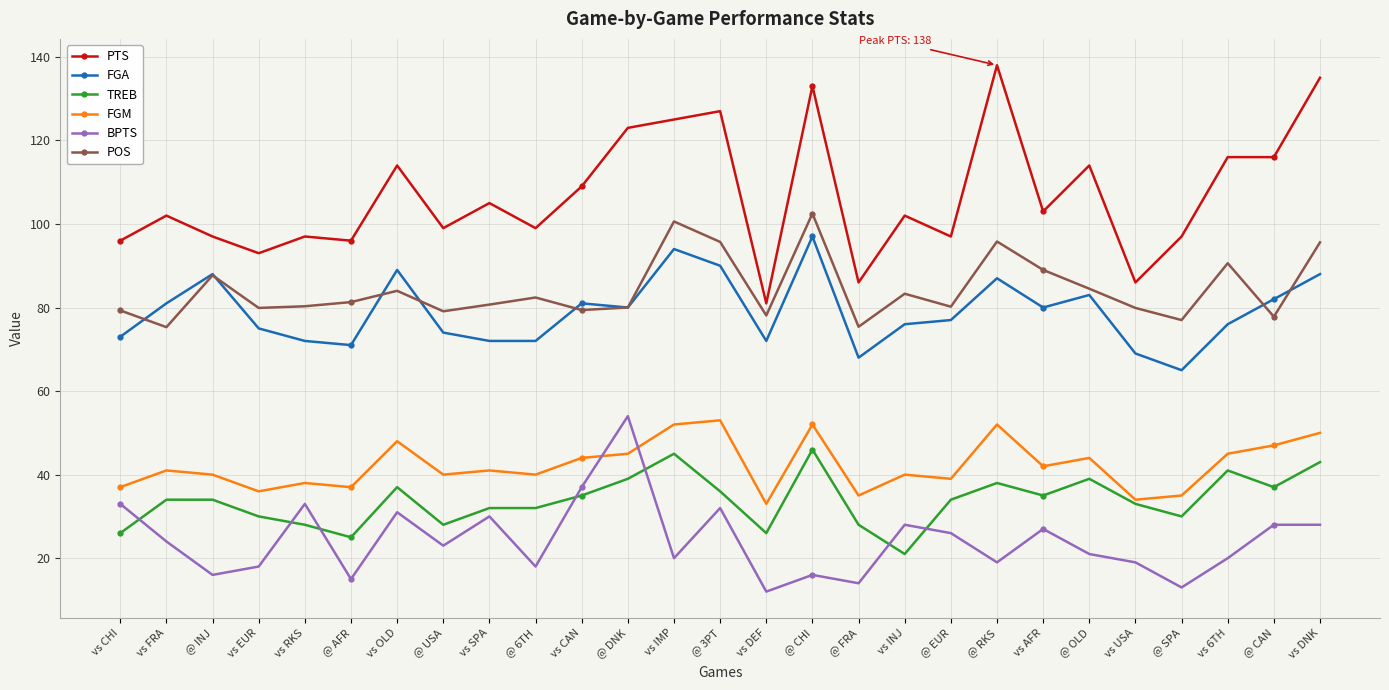

What is the label of the 22nd point from the left?

@ OLD